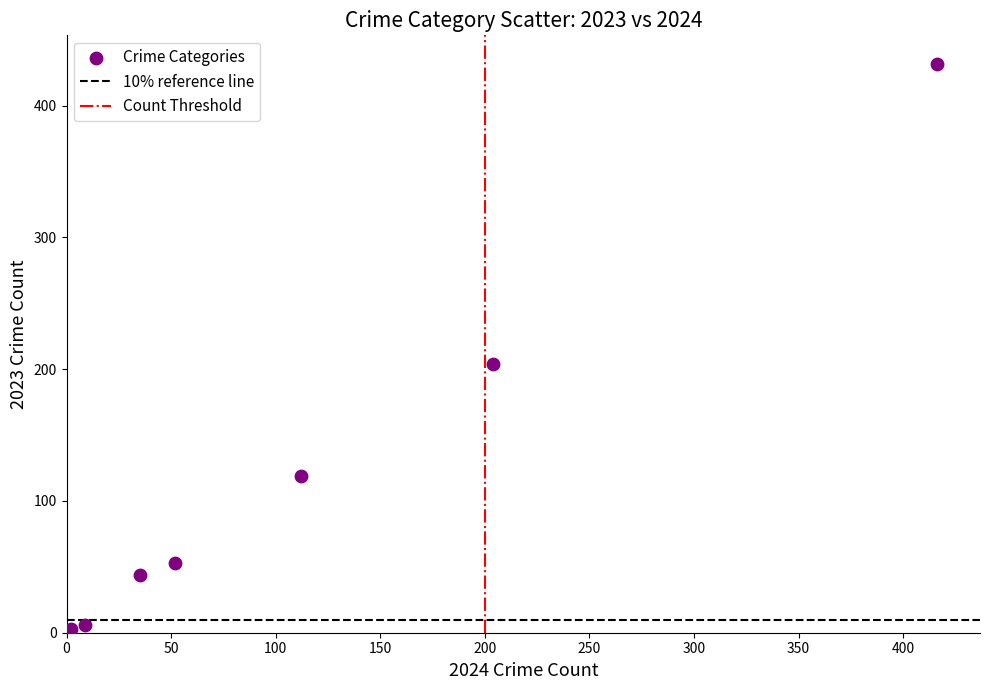

What Y value in the scatter plot is closest to 217?

204